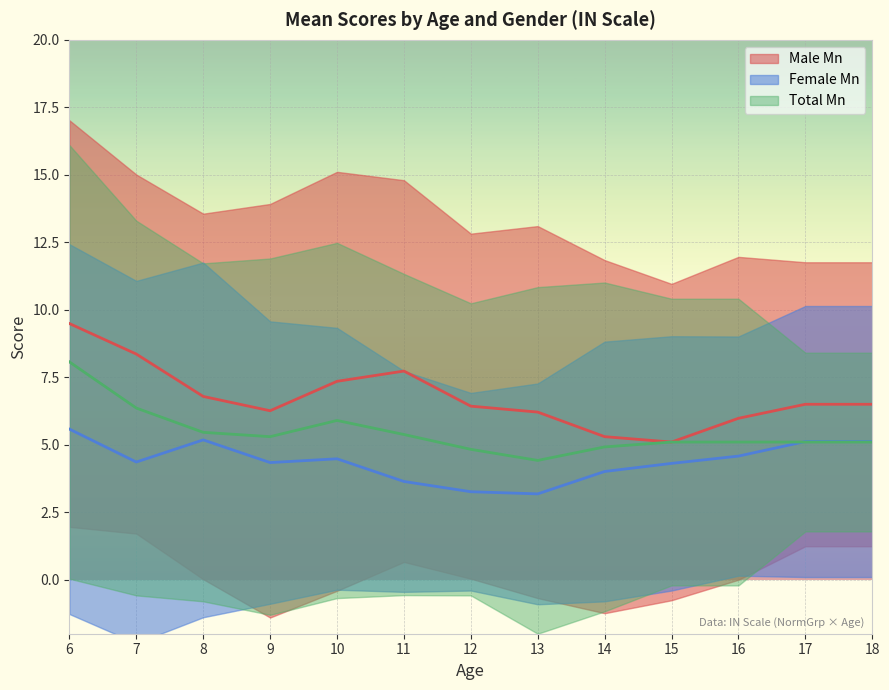

Is the value of Total Mn at 18 greater than the value of Male Mn at 13?

No